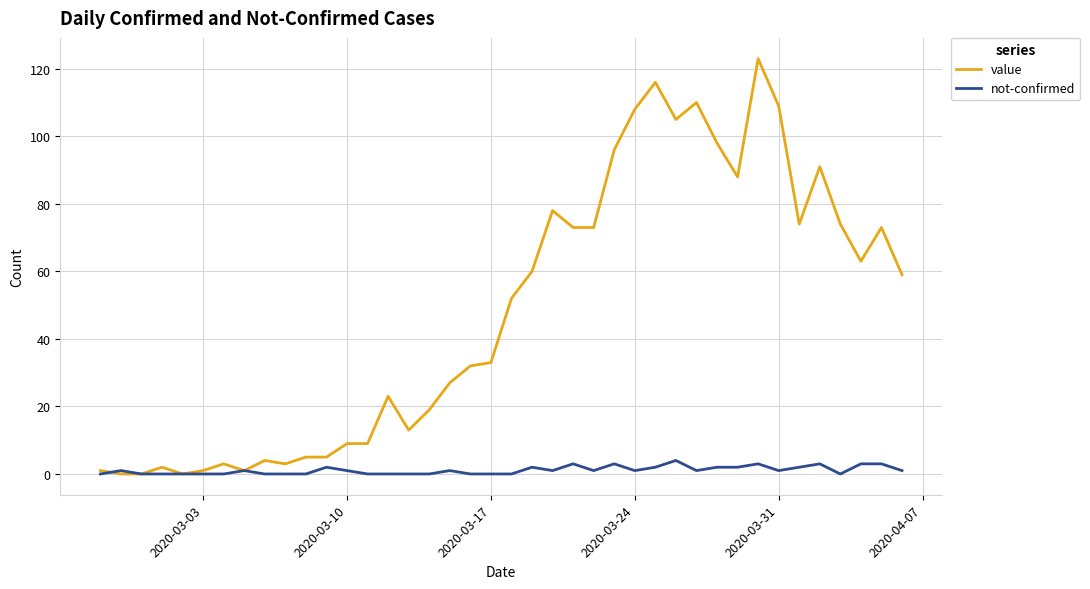

Rank the series by their average value, from lowest to highest.

not-confirmed, value